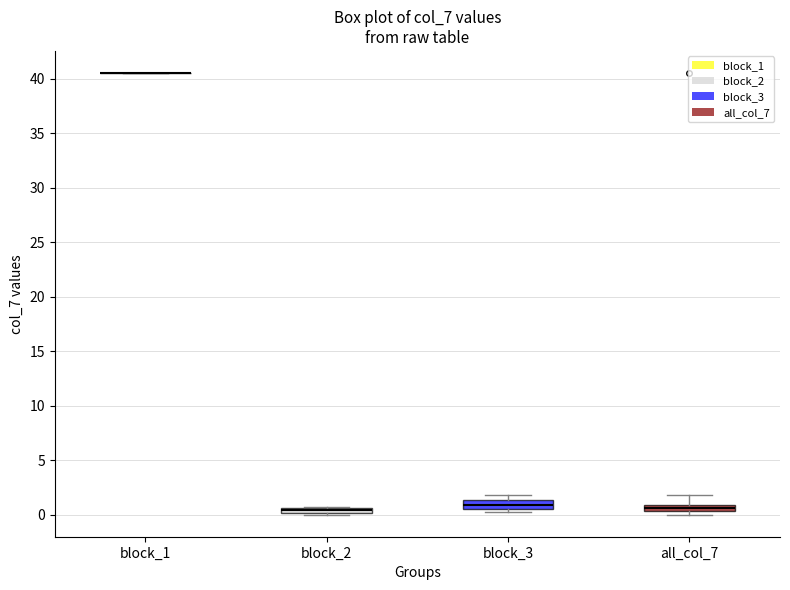

Where is the upper edge of the box for block_3 on the y-axis? The values are not printed on the chart, so give them approximately, as read against the axis.

1.5